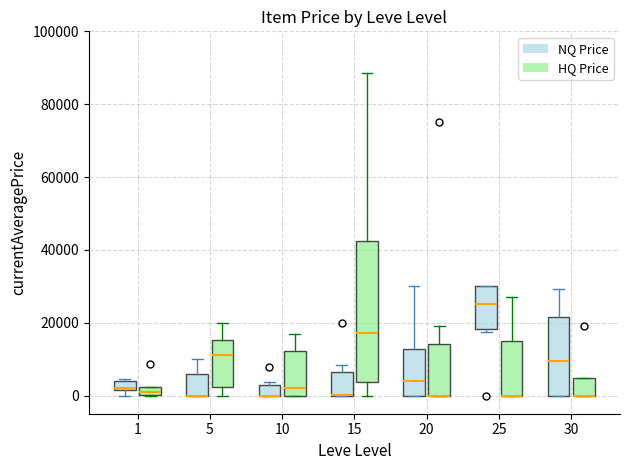

Comparing the boxes themselves (not the whiskers), which one is the tallest?

15 (HQ Price)